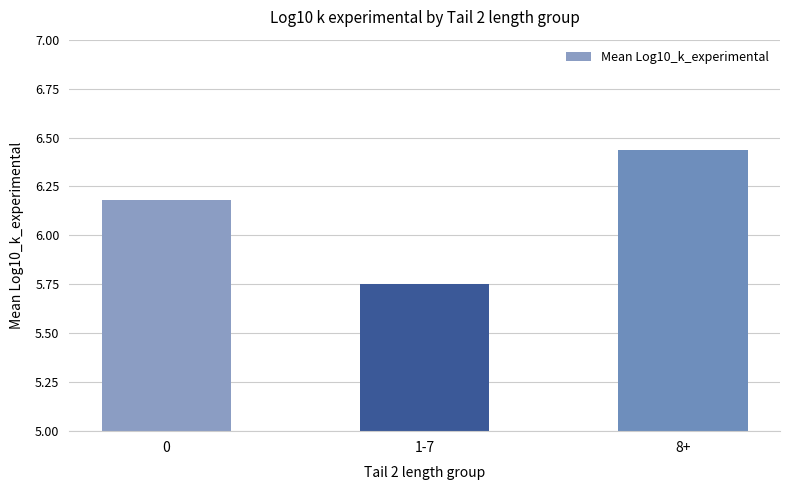

Which has a higher value, 1-7 or 8+?

8+